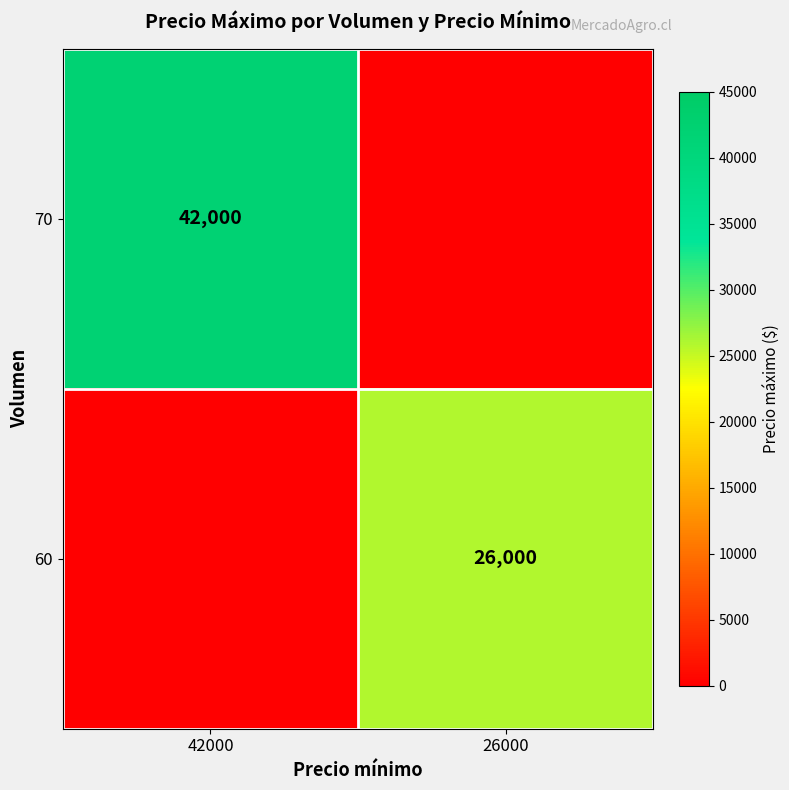

Is it true that 60 equals 26000 at 26000?

True